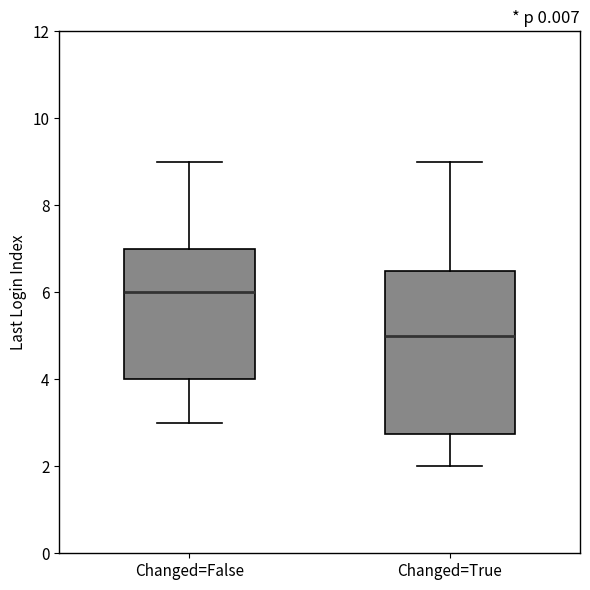

Reading left to right, read every box against the y-axis: the position of its median line, the range the box covers, and the ends of its whiskers. The values are not printed on the chart, so give them approximately, as read against the axis.

Changed=False: median 6.0, box 4.0 to 7.0, whiskers 3.0 to 9.0
Changed=True: median 5.0, box 2.8 to 6.6, whiskers 2.0 to 9.0